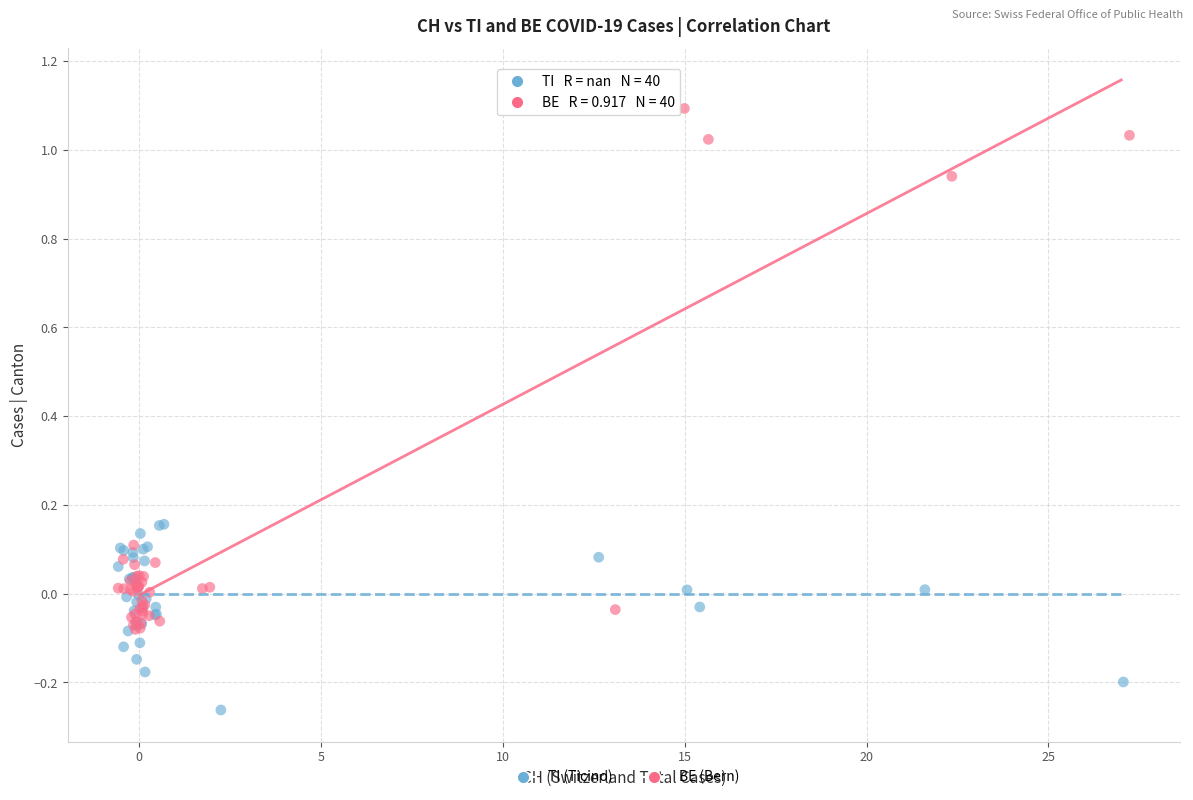

Which series has the largest Y range (max minus min)?

BE (Bern)